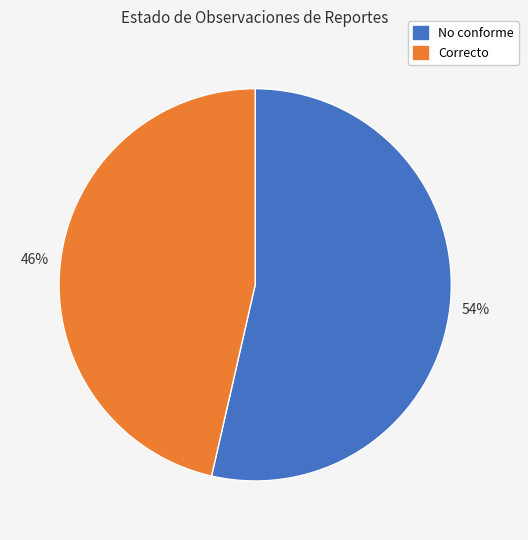

Which has a higher value, Correcto or No conforme?

No conforme